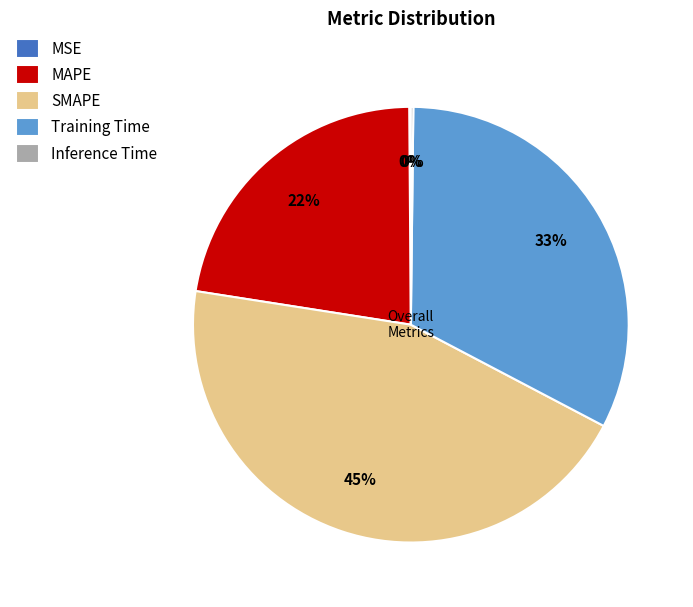

True or false: Training Time accounts for 44% of the total.

False